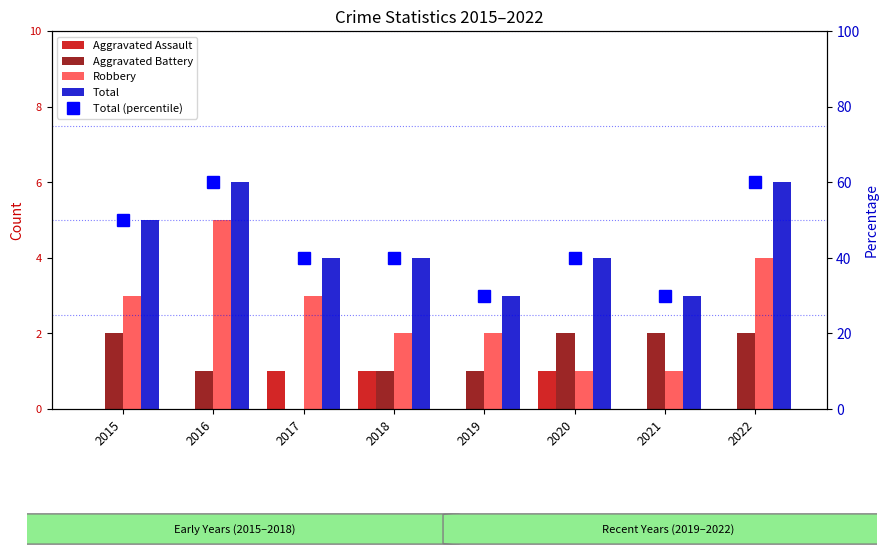

Reading right to left, list all the values displayed in this chart.

Aggravated Assault: 0	0	1	0	1	1	0	0
Aggravated Battery: 2	2	2	1	1	0	1	2
Robbery: 4	1	1	2	2	3	5	3
Total: 6	3	4	3	4	4	6	5
Total (percentile): 60	30	40	30	40	40	60	50